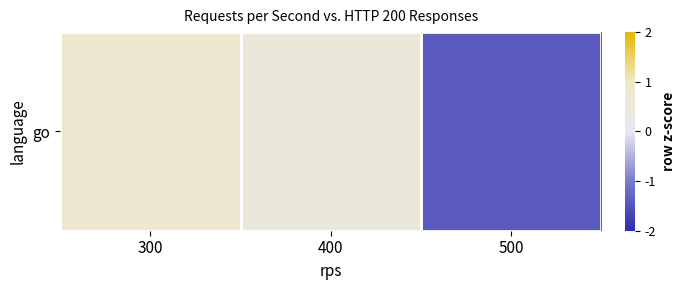

What is the minimum value shown in the chart?

-1.4